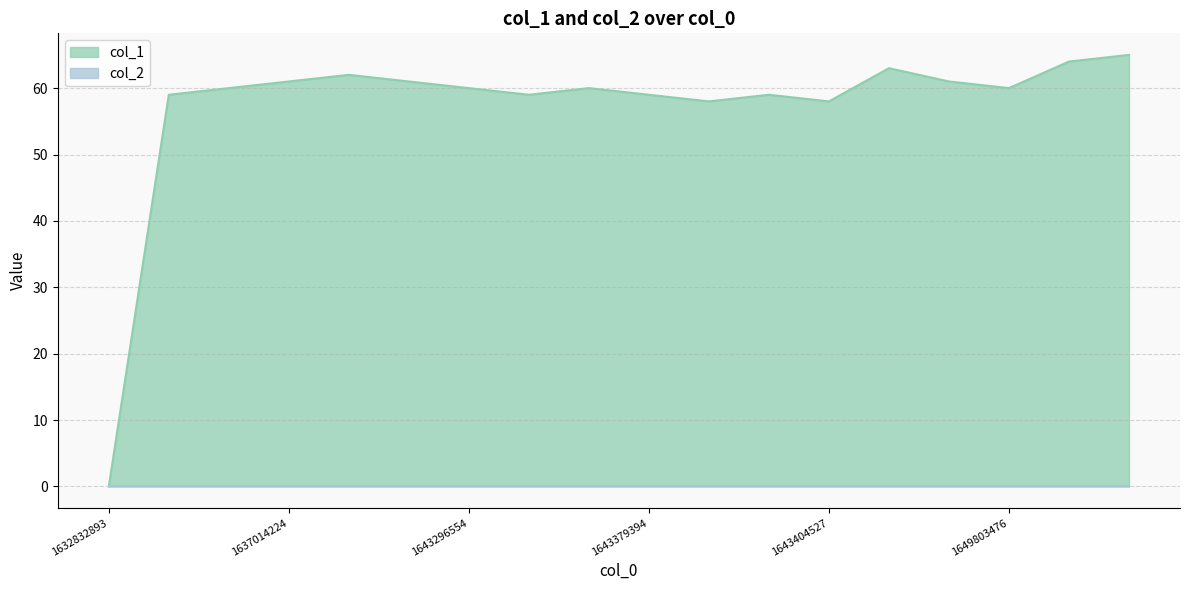

Does the chart display data point markers on the line(s)?

No